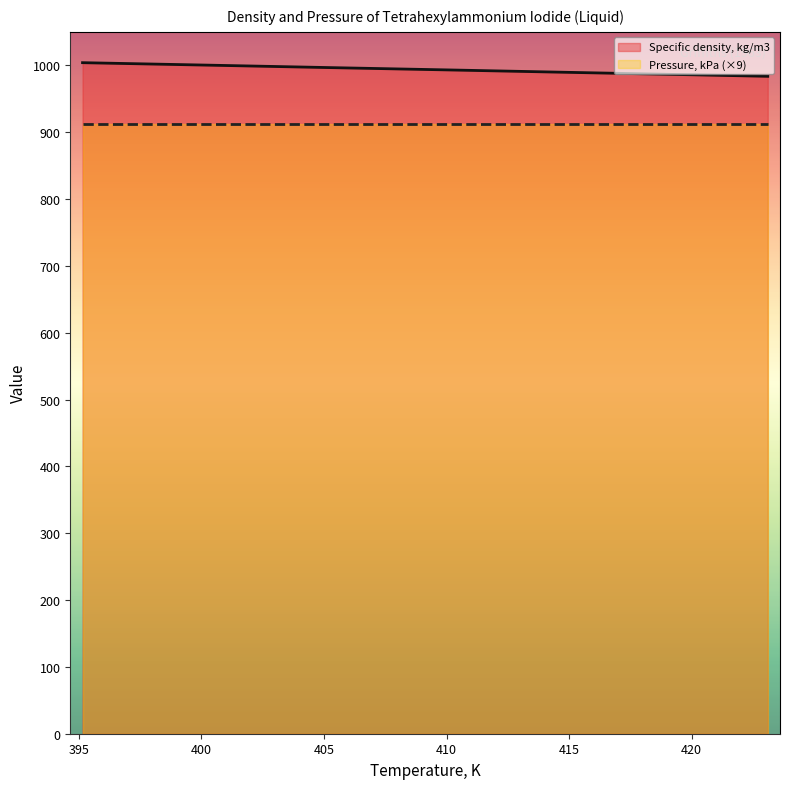

What is the ratio of the value at 420.15 to the value at 423.1?

1.0